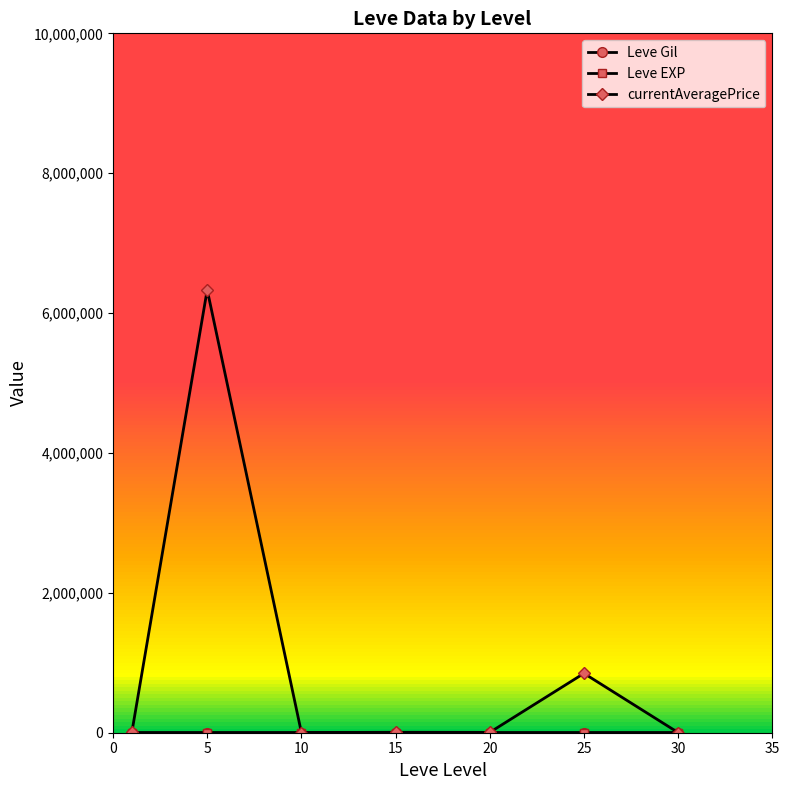

Which series has the largest total across all categories?

currentAveragePrice